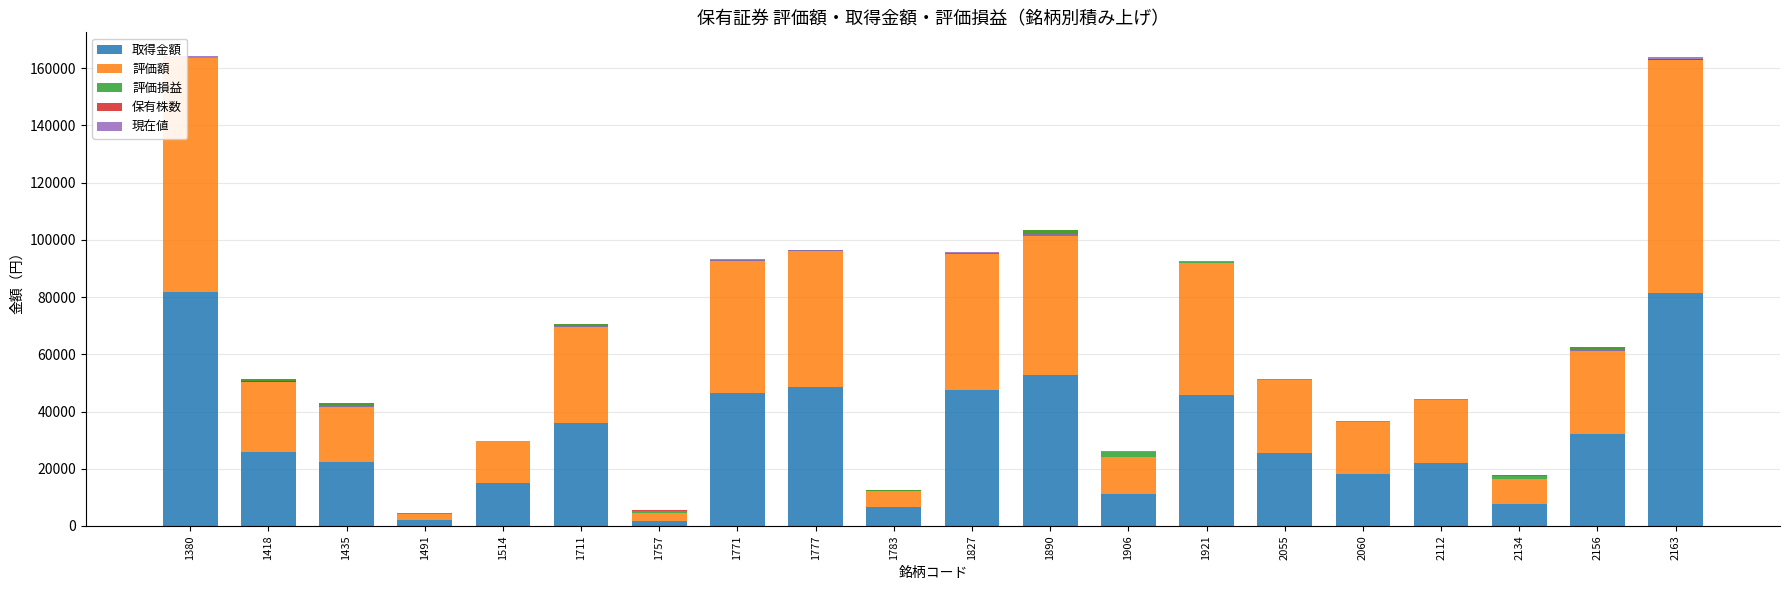

True or false: 評価額 has a value of 4080 at 1783.

False